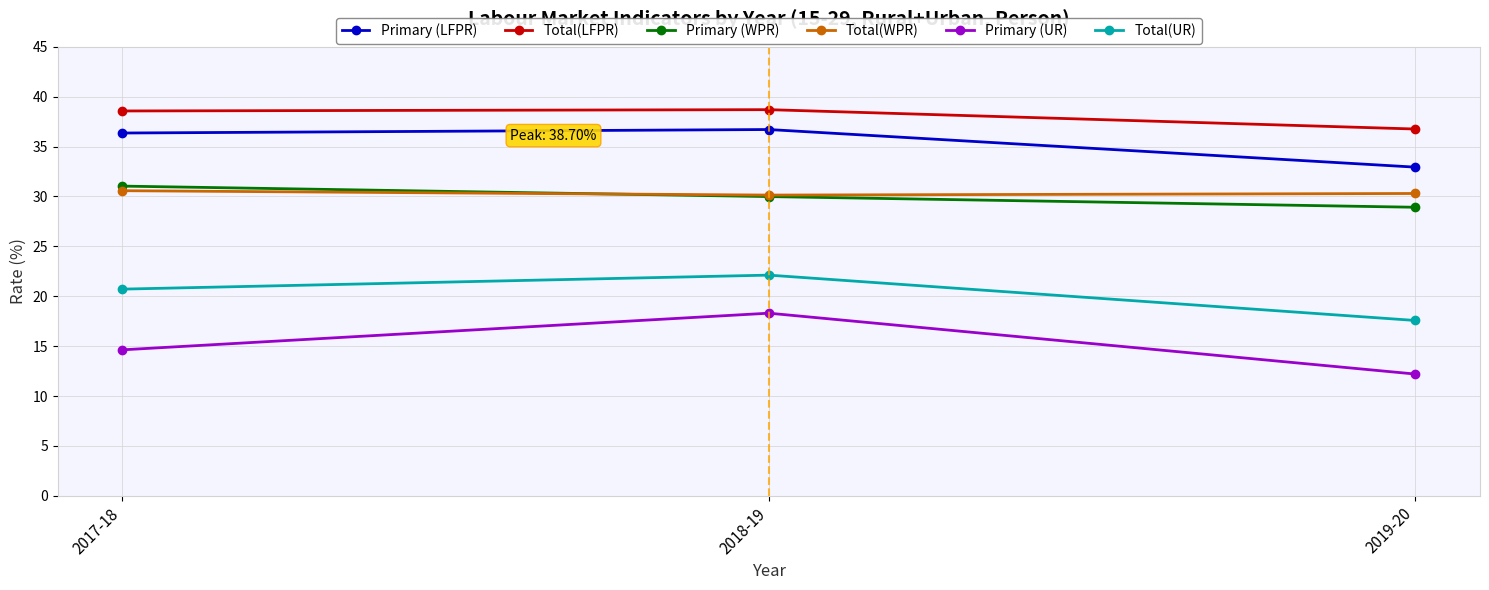

What position from the right is 2017-18?

3